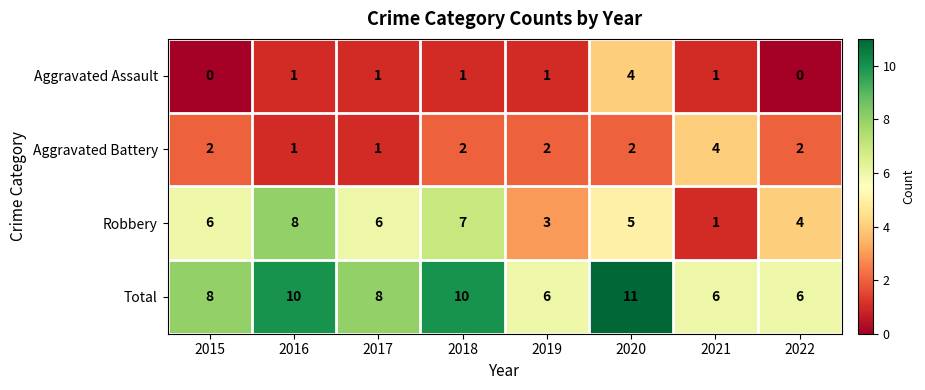

What is the sum of the Aggravated Battery values at 2019 and 2015?

4